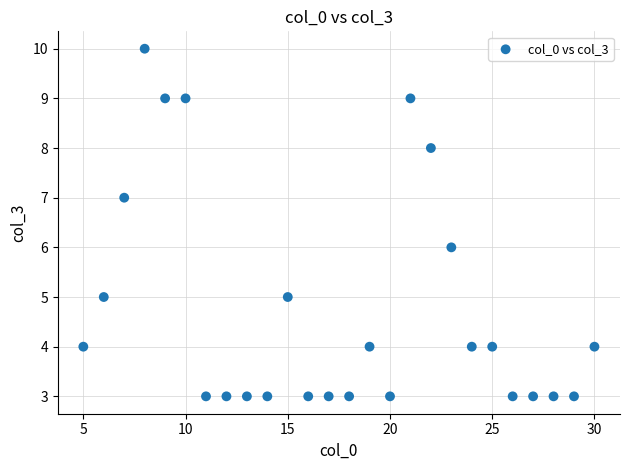

What is the range of Y values (max minus min)?

7